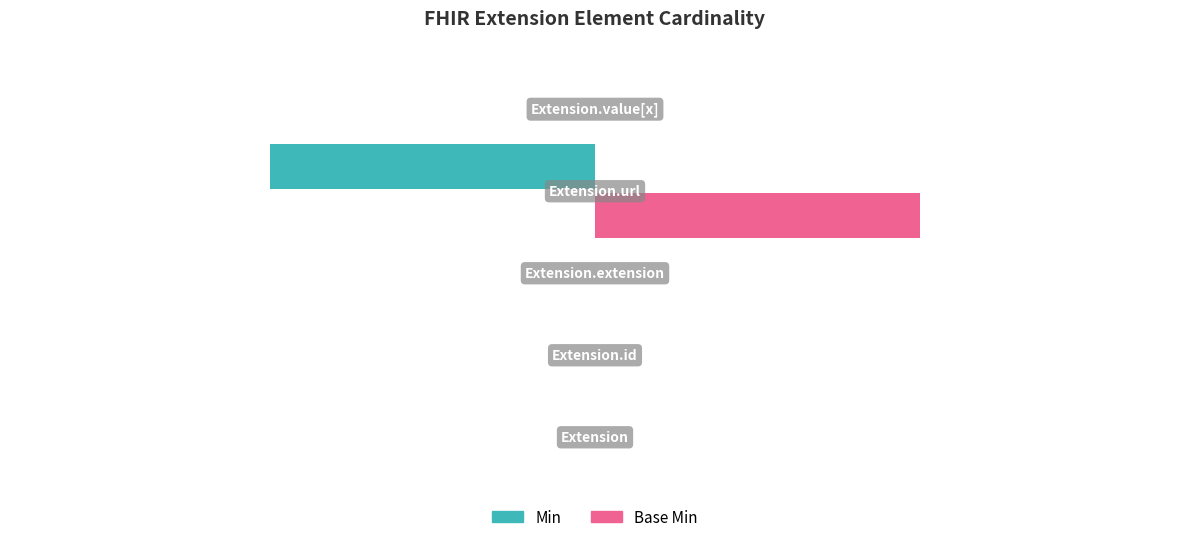

Which series has the largest total across all categories?

Base Min